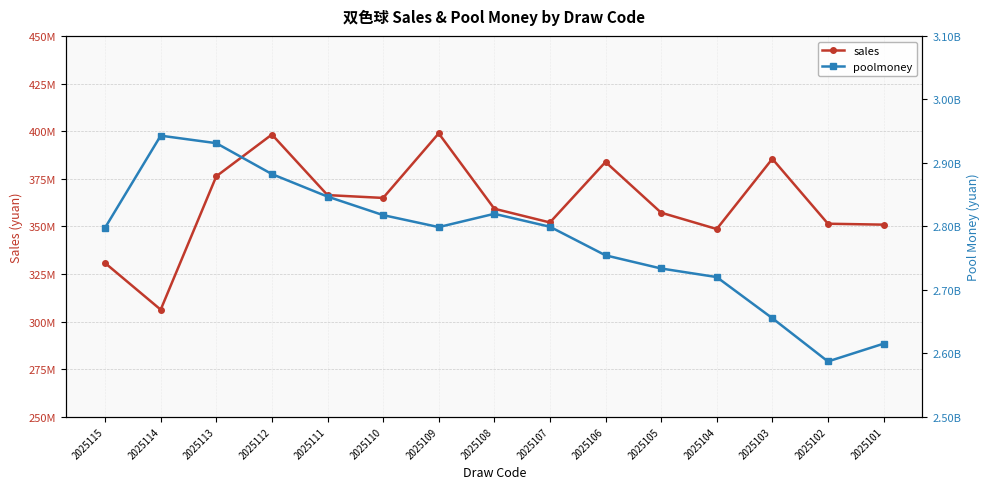

What is the difference between the maximum and minimum values in the sales series?

92615478